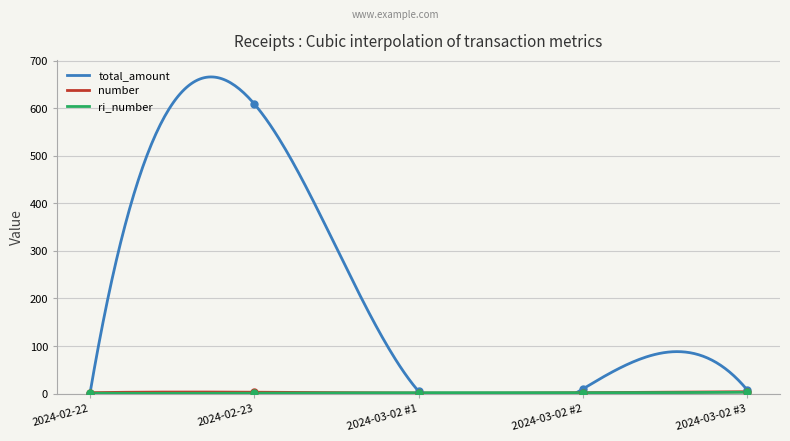

Which series reaches the maximum Y coordinate?

total_amount